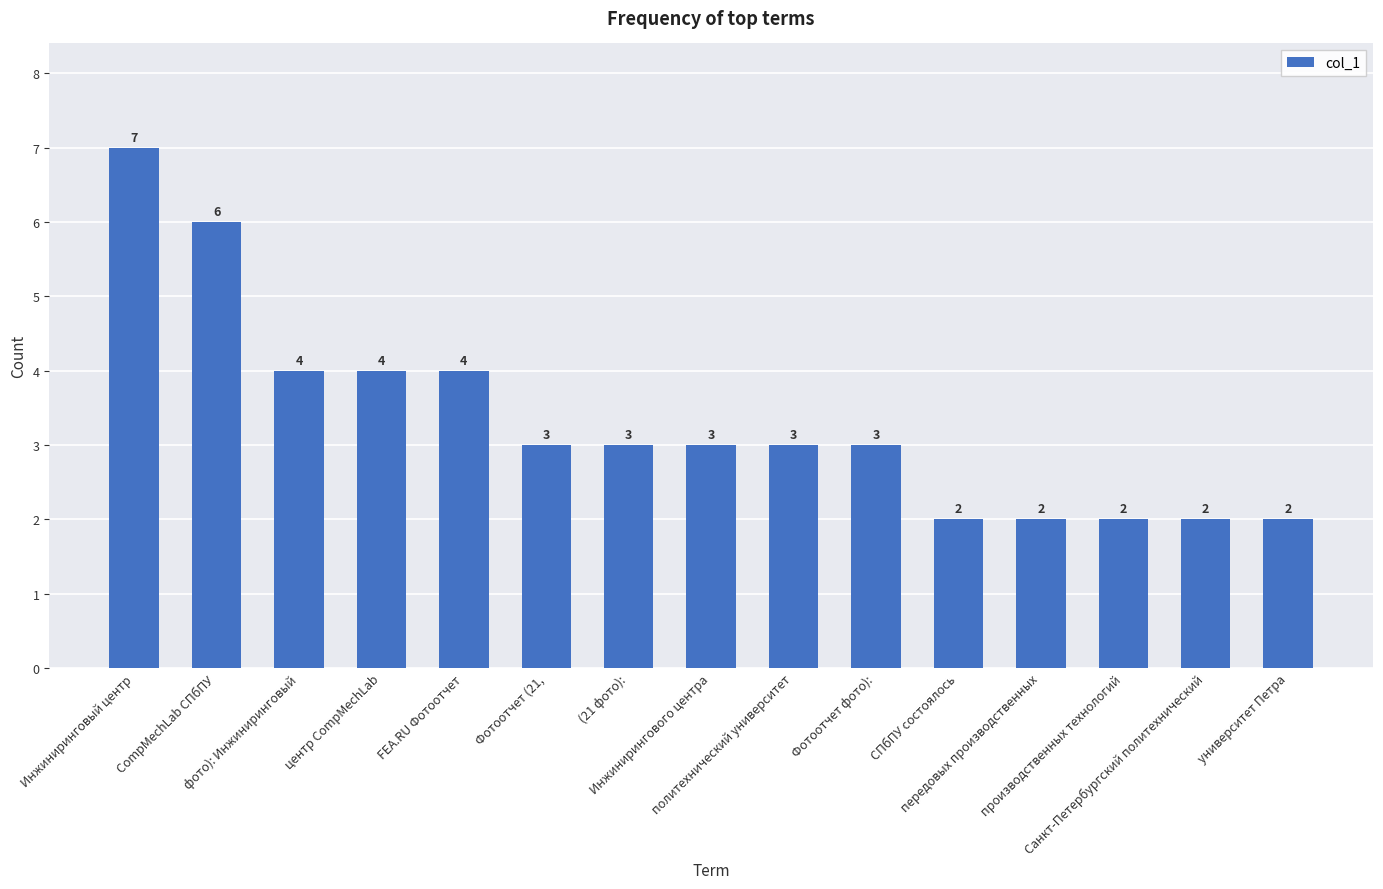

Reading left to right, extract all data points from this chart.

Инжиниринговый центр=7	CompMechLab СПбПУ=6	фото): Инжиниринговый=4	центр CompMechLab=4	FEA.RU Фотоотчет=4	Фотоотчет (21,=3	(21 фото):=3	Инжинирингового центра=3	политехнический университет=3	Фотоотчет фото):=3	СПбПУ состоялось=2	передовых производственных=2	производственных технологий=2	Санкт-Петербургский политехнический=2	университет Петра=2